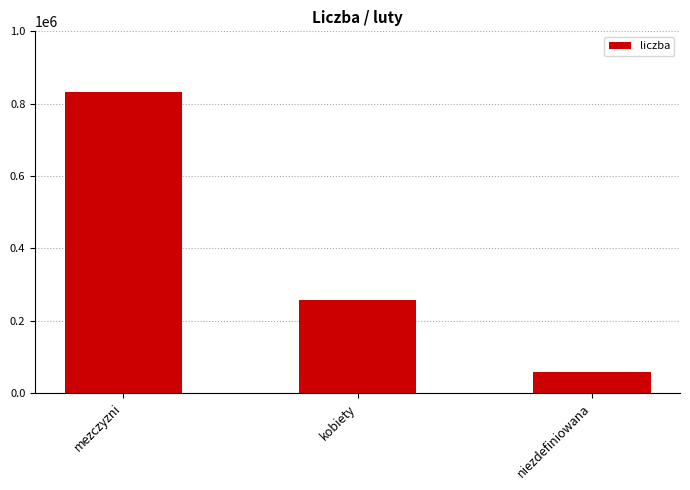

Which category has the lowest value across all series?

niezdefiniowana